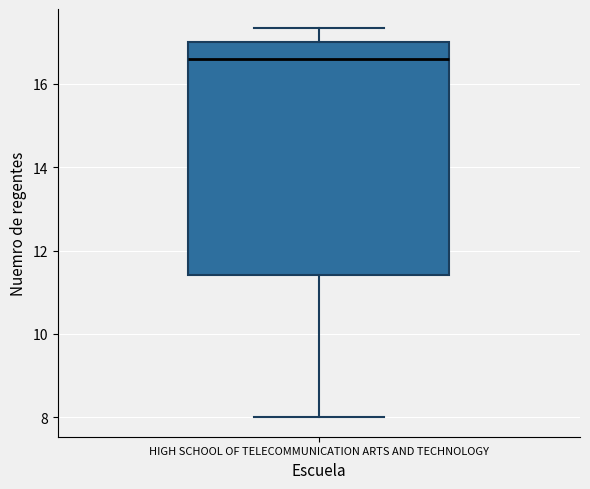

Transcribe this box plot: give where the median line is, the range the box spans, and where the two whiskers end, as read against the y-axis. The values are not printed on the chart, so give them approximately, as read against the axis.

median 16.6, box 11.4 to 17.0, whiskers 8.0 to 17.4